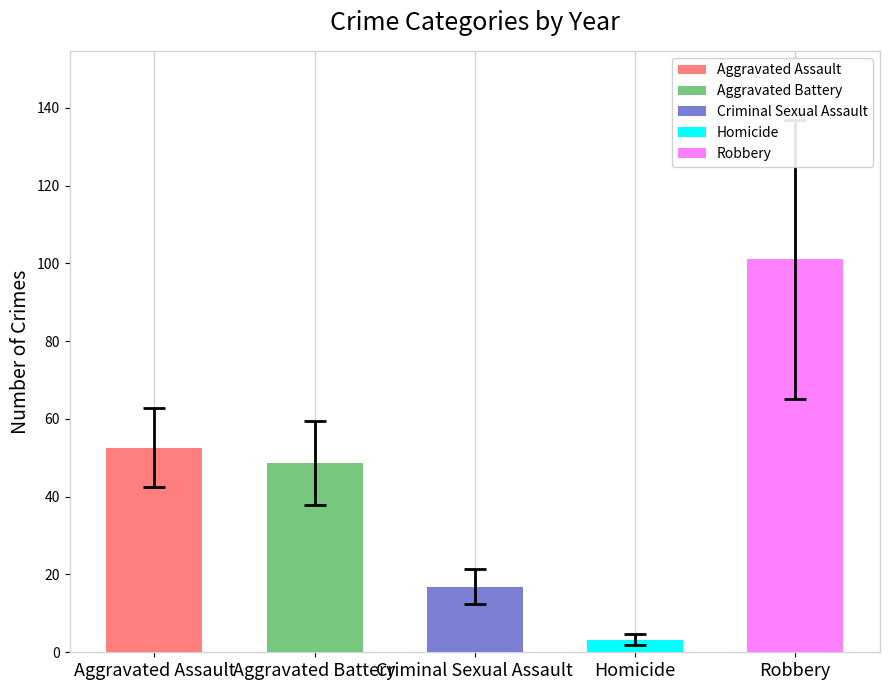

Which has a higher value, Homicide or Aggravated Battery?

Aggravated Battery